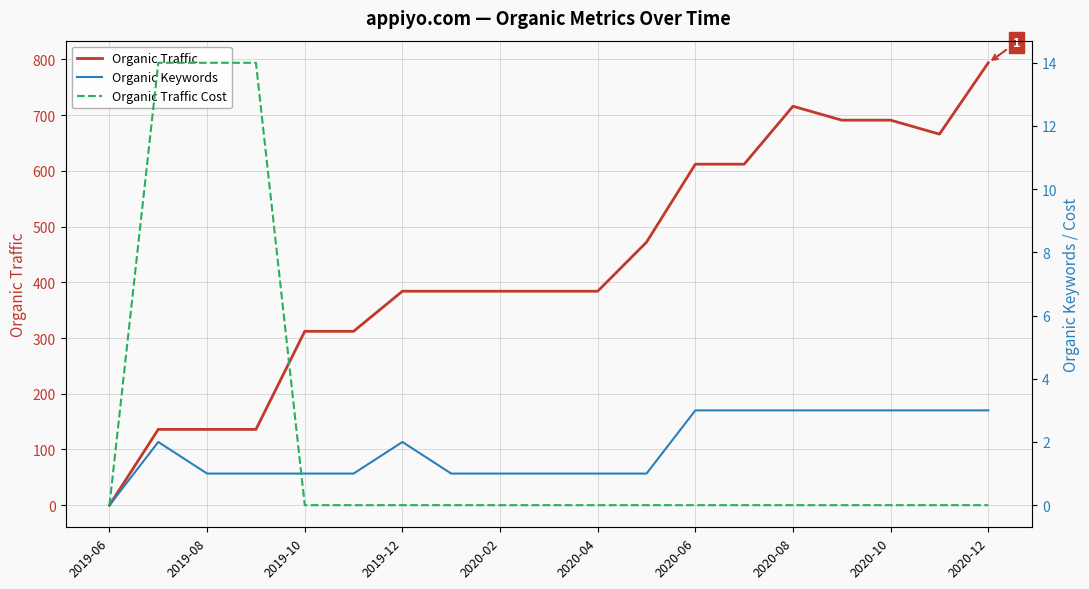

Which category has the lowest value in the Organic Keywords series?

2019-06